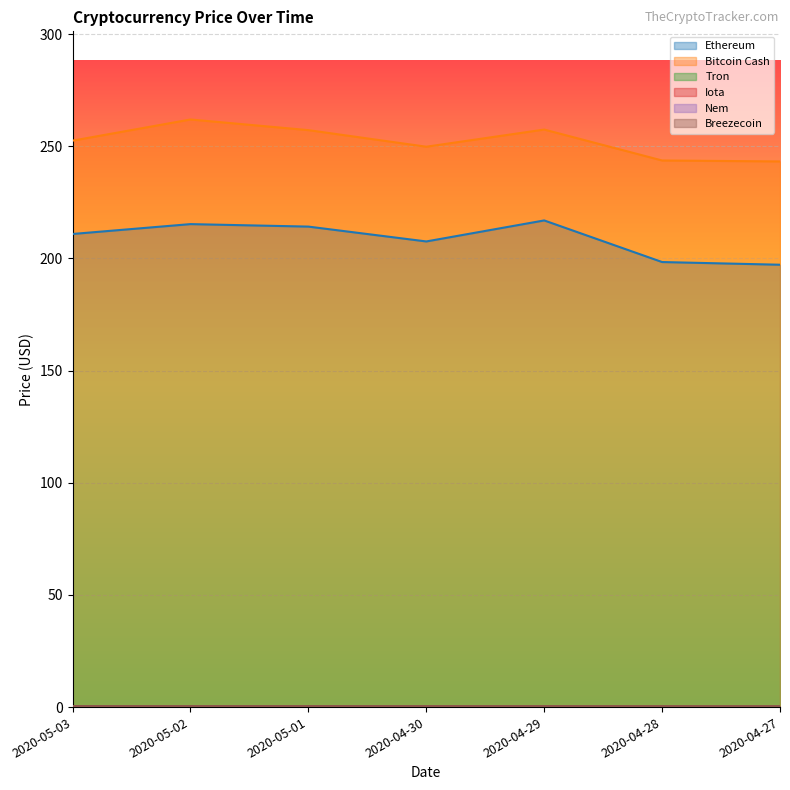

Between 2020-04-29 and 2020-04-27, which series saw the biggest shift?

Ethereum